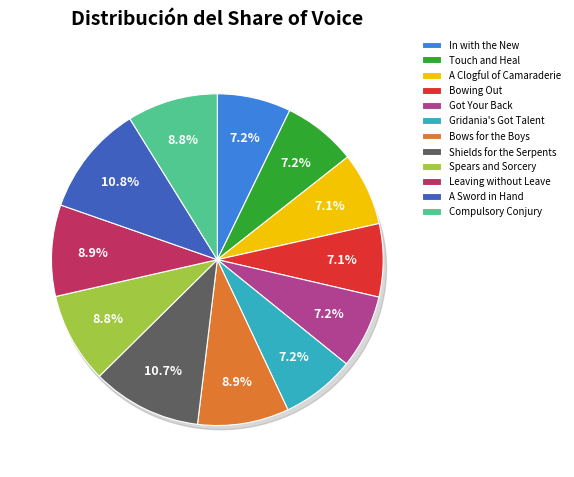

The A Clogful of Camaraderie slice represents 7% of the pie. True or false?

True